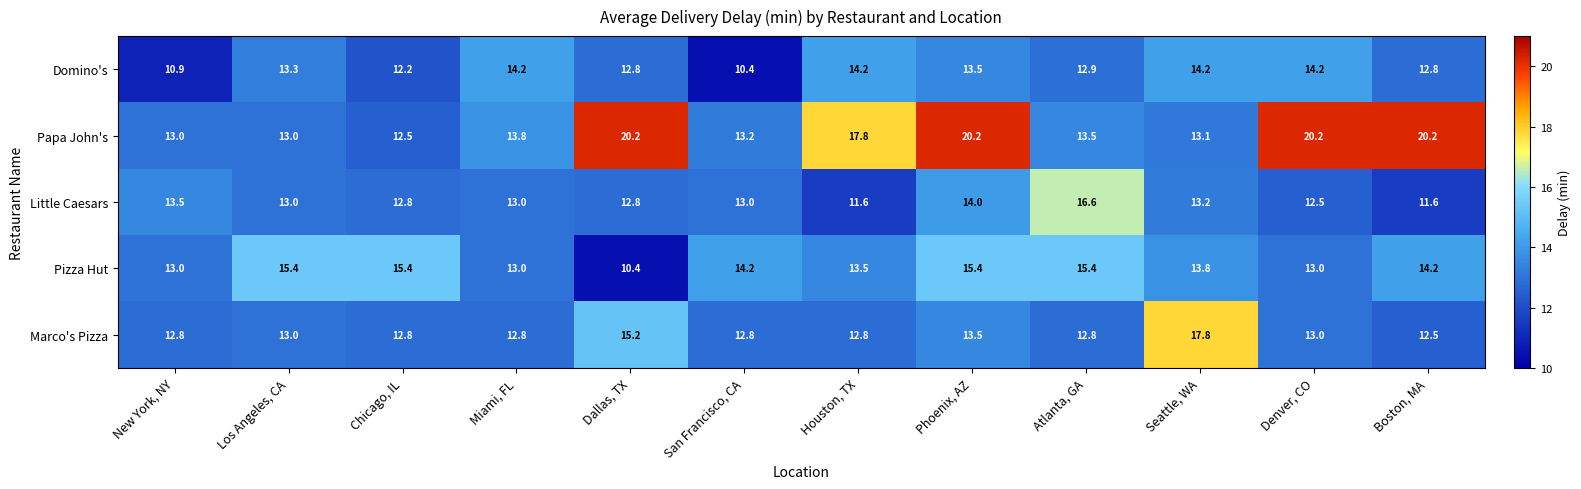

How many categories are shown in the chart?

12